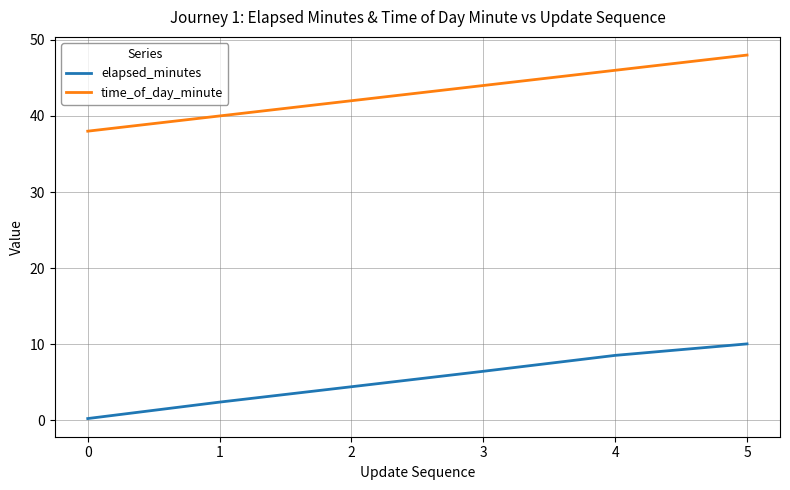

The value of time_of_day_minute at 0 is 38.0. True or false?

True